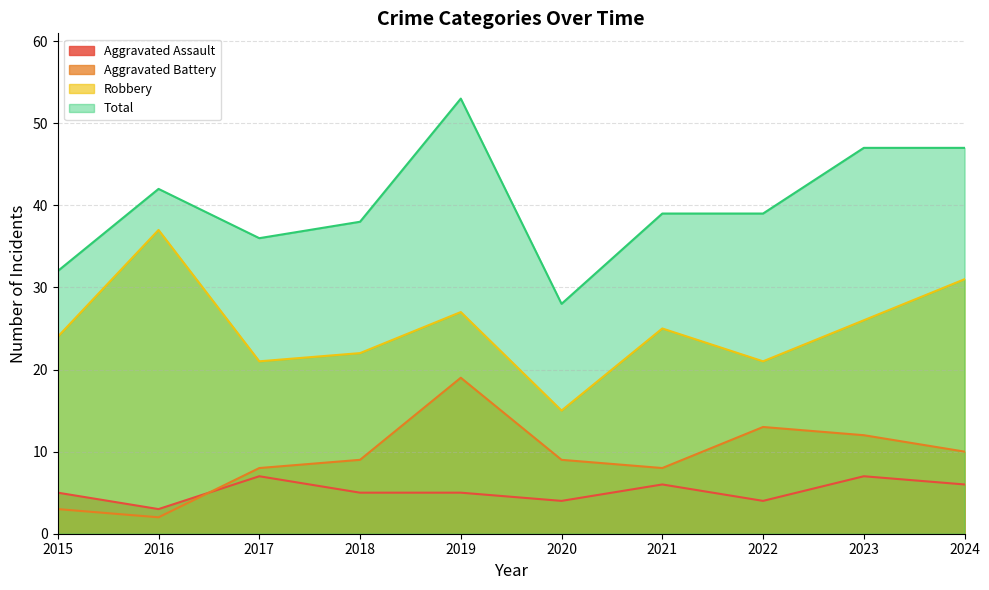

Reading left to right, extract all data points from this chart.

Aggravated Assault: 2015=5	2016=3	2017=7	2018=5	2019=5	2020=4	2021=6	2022=4	2023=7	2024=6
Aggravated Battery: 2015=3	2016=2	2017=8	2018=9	2019=19	2020=9	2021=8	2022=13	2023=12	2024=10
Robbery: 2015=24	2016=37	2017=21	2018=22	2019=27	2020=15	2021=25	2022=21	2023=26	2024=31
Total: 2015=32	2016=42	2017=36	2018=38	2019=53	2020=28	2021=39	2022=39	2023=47	2024=47